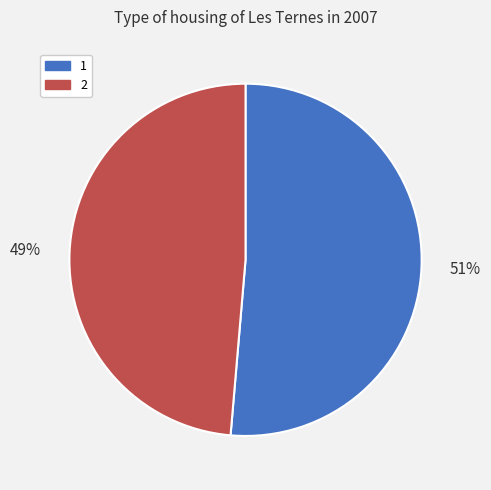

Is there a majority slice in this chart?

Yes